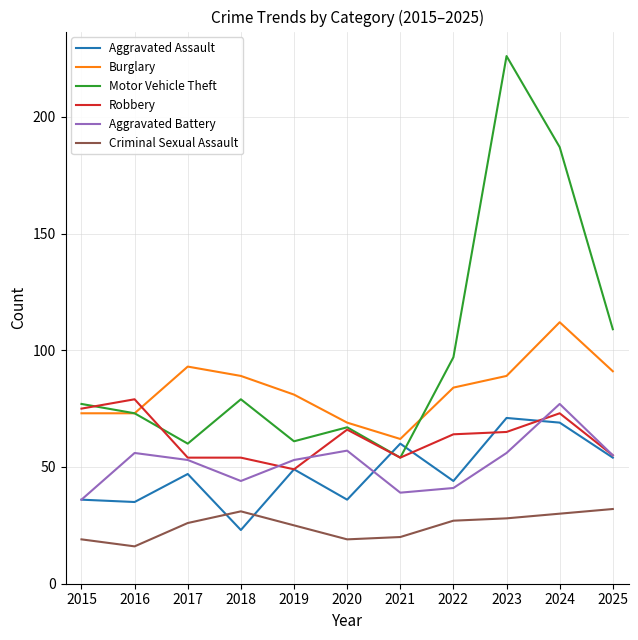

Which series has the largest range (max minus min)?

Motor Vehicle Theft